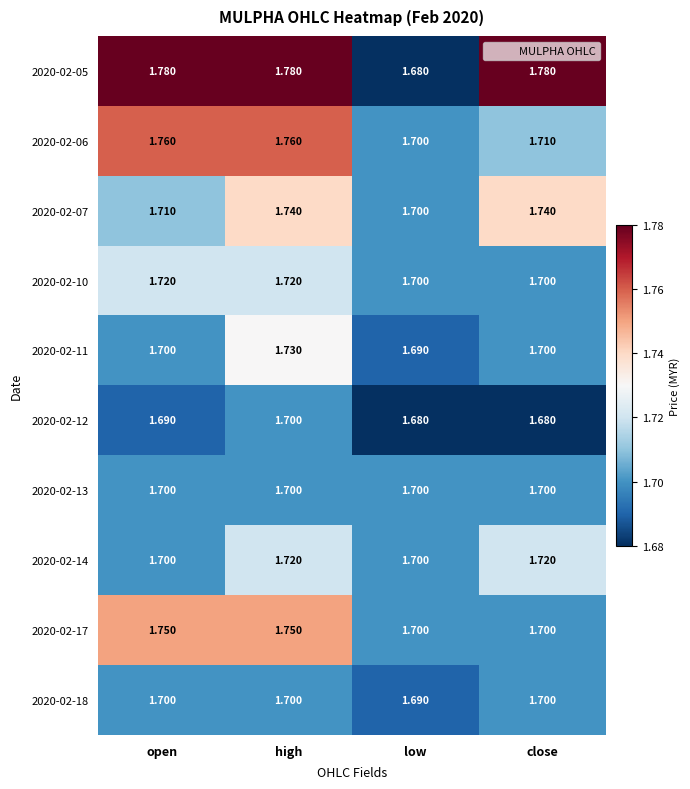

Is the value of 2020-02-17 at open greater than the value of 2020-02-14 at open?

Yes